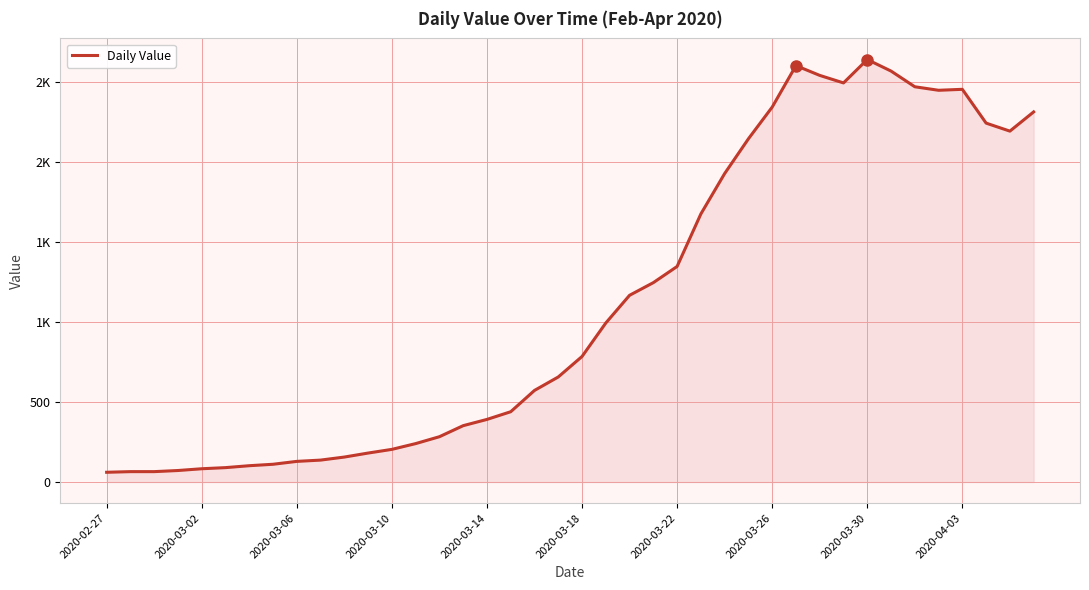

What is the greatest value displayed?

2638